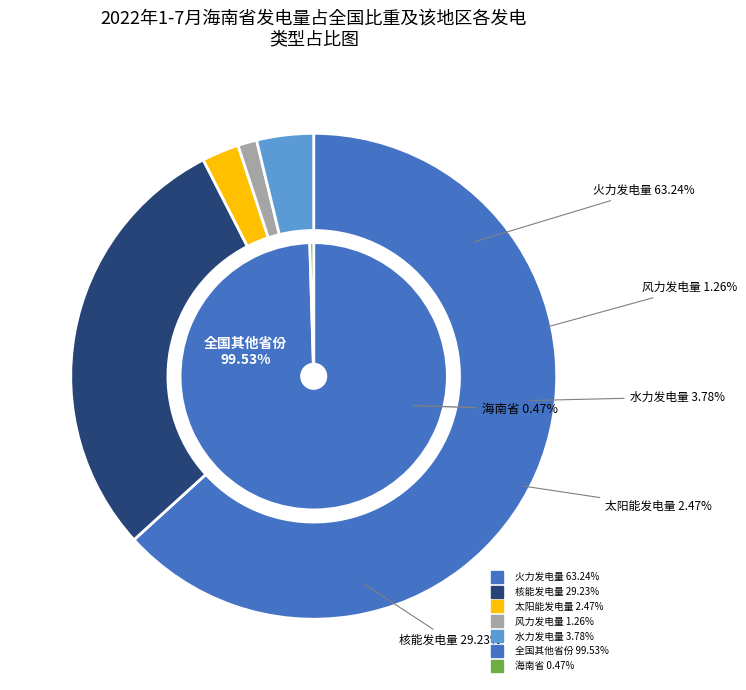

Is it true that 86 is 3% of the pie?

True